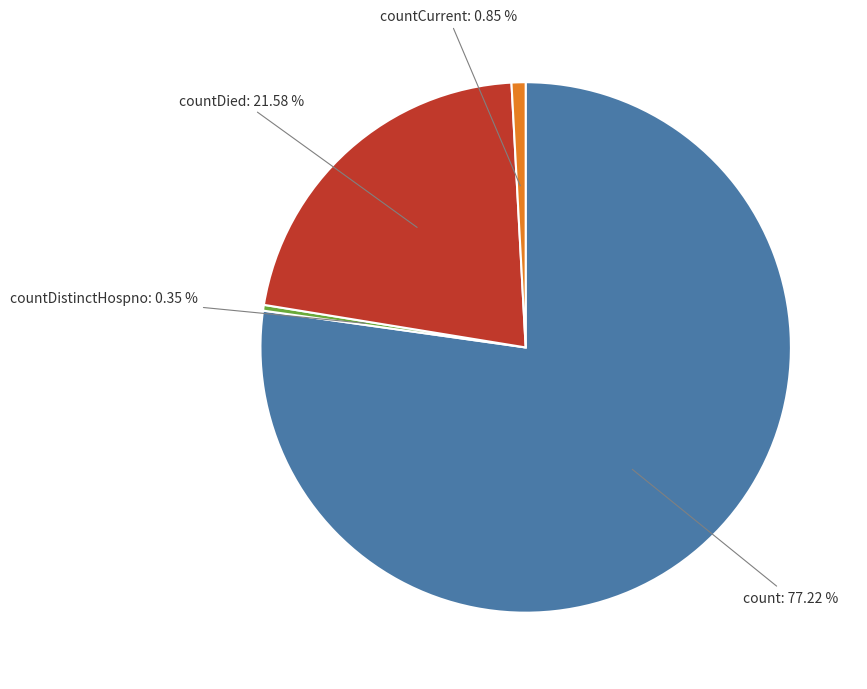

Is there any slice that represents more than half of the pie?

Yes